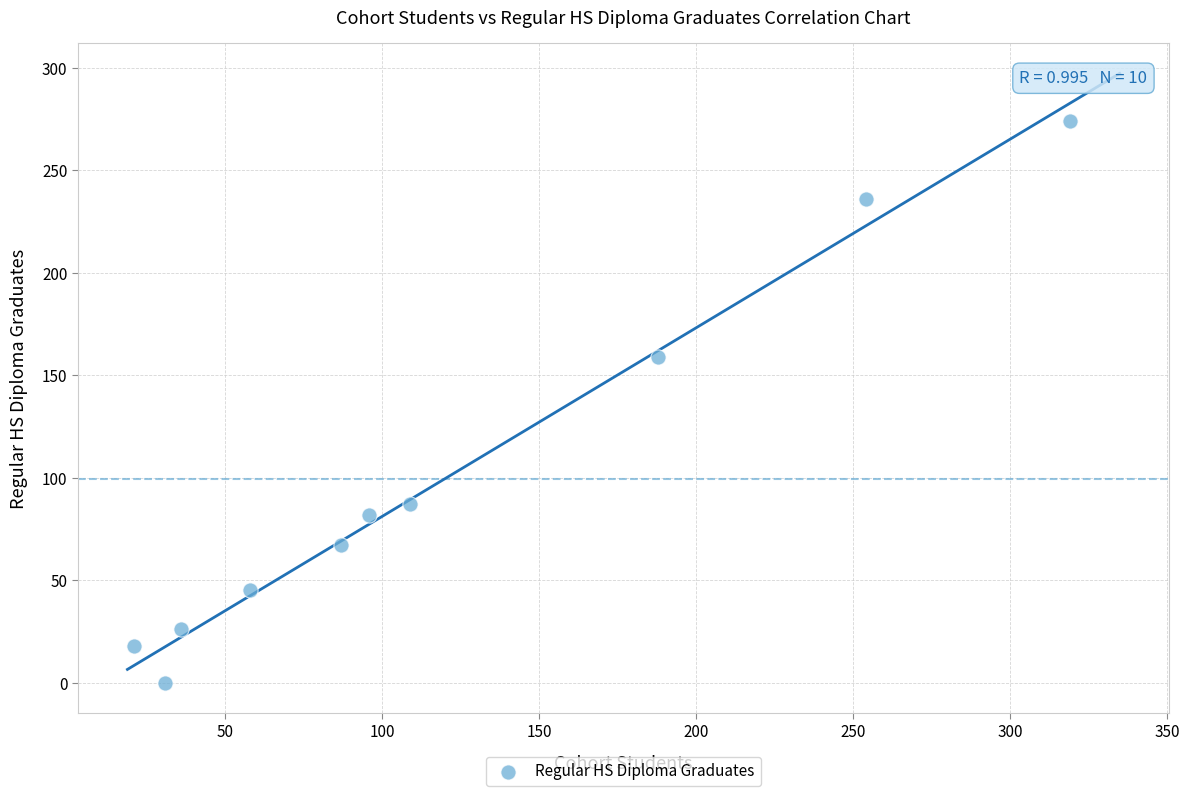

What is the average X value?

120